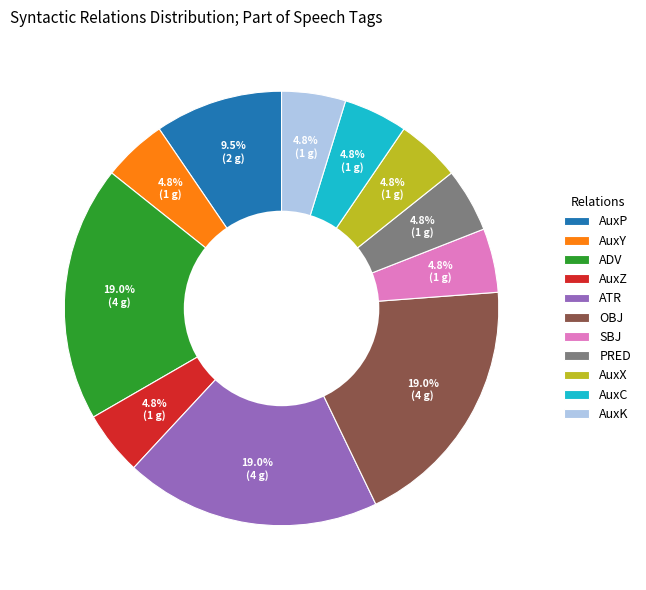

To the nearest percent, what portion does AuxZ represent?

5%